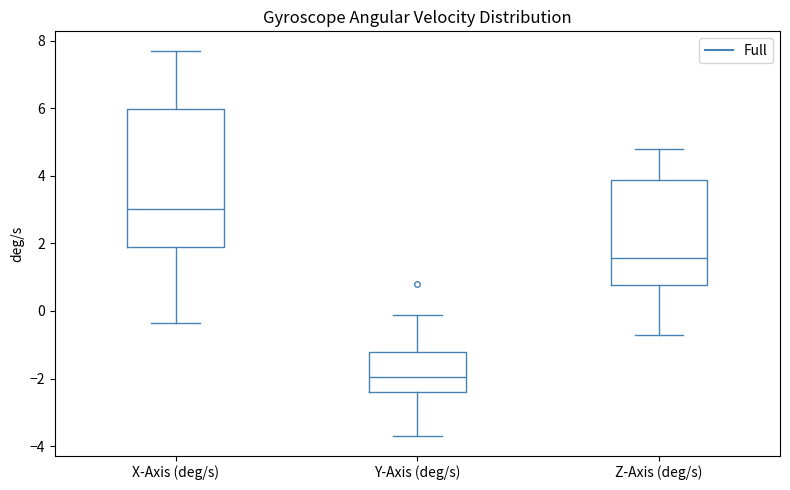

Which box has the lowest median line?

Y-Axis (deg/s)